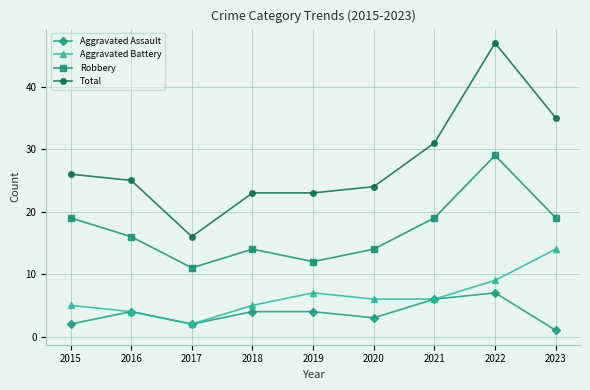

Which series has the largest total across all categories?

Total